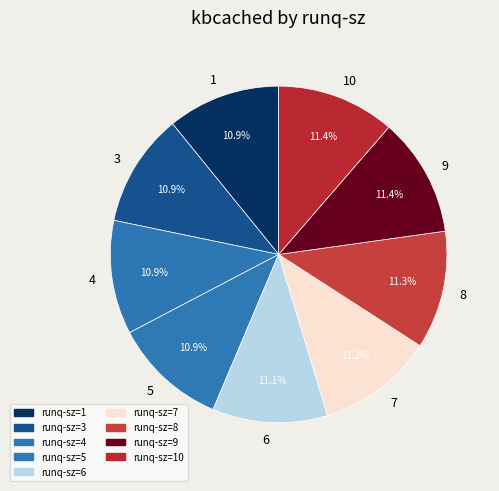

Does 6 represent more than half of the total?

No